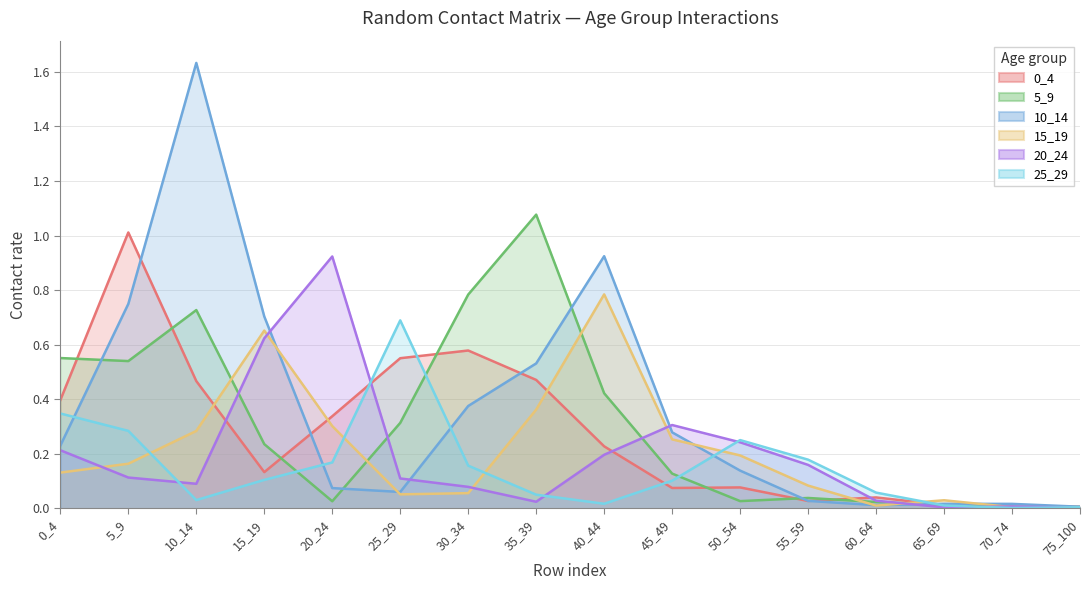

Reading left to right, list all the values displayed in this chart.

0_4: 0_4=0.4	5_9=1.0	10_14=0.5	15_19=0.1	20_24=0.3	25_29=0.6	30_34=0.6	35_39=0.5	40_44=0.2	45_49=0.1	50_54=0.1	55_59=0.0	60_64=0.0	65_69=0.0	70_74=0.0	75_100=0.0
5_9: 0_4=0.6	5_9=0.5	10_14=0.7	15_19=0.2	20_24=0.0	25_29=0.3	30_34=0.8	35_39=1.1	40_44=0.4	45_49=0.1	50_54=0.0	55_59=0.0	60_64=0.0	65_69=0.0	70_74=0.0	75_100=0.0
10_14: 0_4=0.2	5_9=0.7	10_14=1.6	15_19=0.7	20_24=0.1	25_29=0.1	30_34=0.4	35_39=0.5	40_44=0.9	45_49=0.3	50_54=0.1	55_59=0.0	60_64=0.0	65_69=0.0	70_74=0.0	75_100=0.0
15_19: 0_4=0.1	5_9=0.2	10_14=0.3	15_19=0.7	20_24=0.3	25_29=0.1	30_34=0.1	35_39=0.4	40_44=0.8	45_49=0.3	50_54=0.2	55_59=0.1	60_64=0.0	65_69=0.0	70_74=0.0	75_100=0.0
20_24: 0_4=0.2	5_9=0.1	10_14=0.1	15_19=0.6	20_24=0.9	25_29=0.1	30_34=0.1	35_39=0.0	40_44=0.2	45_49=0.3	50_54=0.2	55_59=0.2	60_64=0.0	65_69=0.0	70_74=0.0	75_100=0.0
25_29: 0_4=0.3	5_9=0.3	10_14=0.0	15_19=0.1	20_24=0.2	25_29=0.7	30_34=0.2	35_39=0.0	40_44=0.0	45_49=0.1	50_54=0.2	55_59=0.2	60_64=0.1	65_69=0.0	70_74=0.0	75_100=0.0